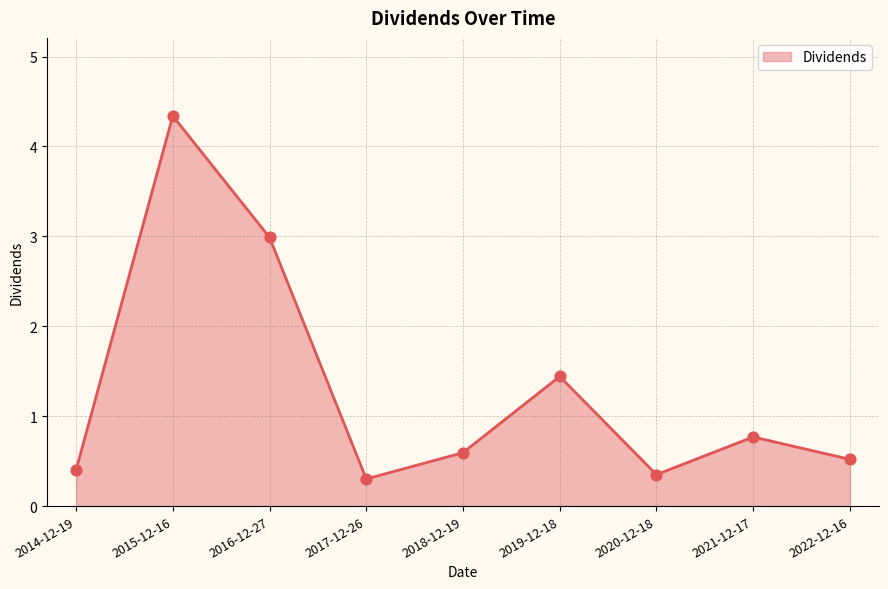

What is the change in value from 2016-12-27 to 2022-12-16?

-2.5